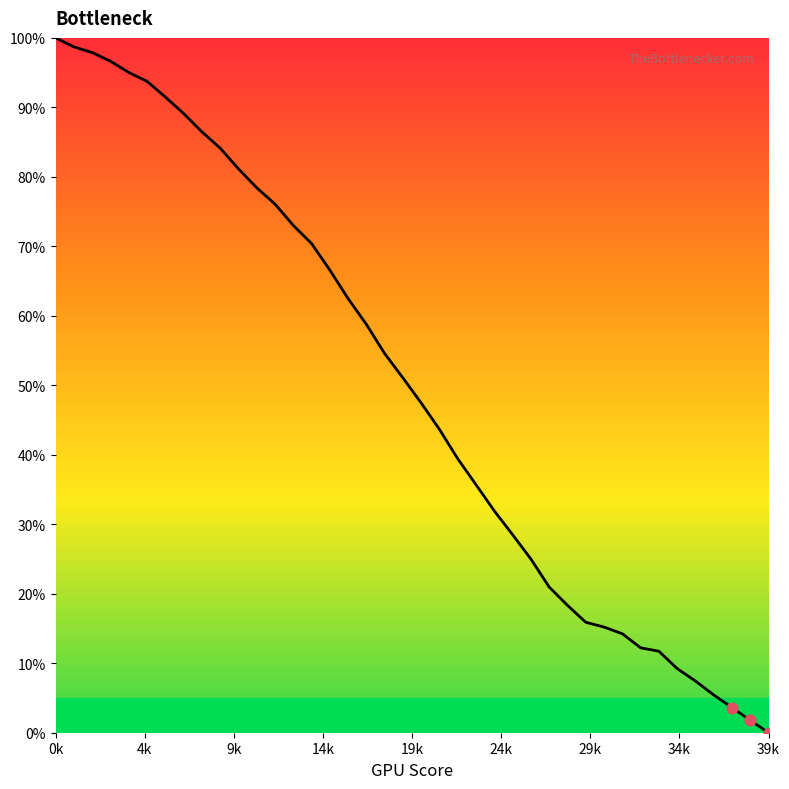

What is the greatest value displayed?

100.0